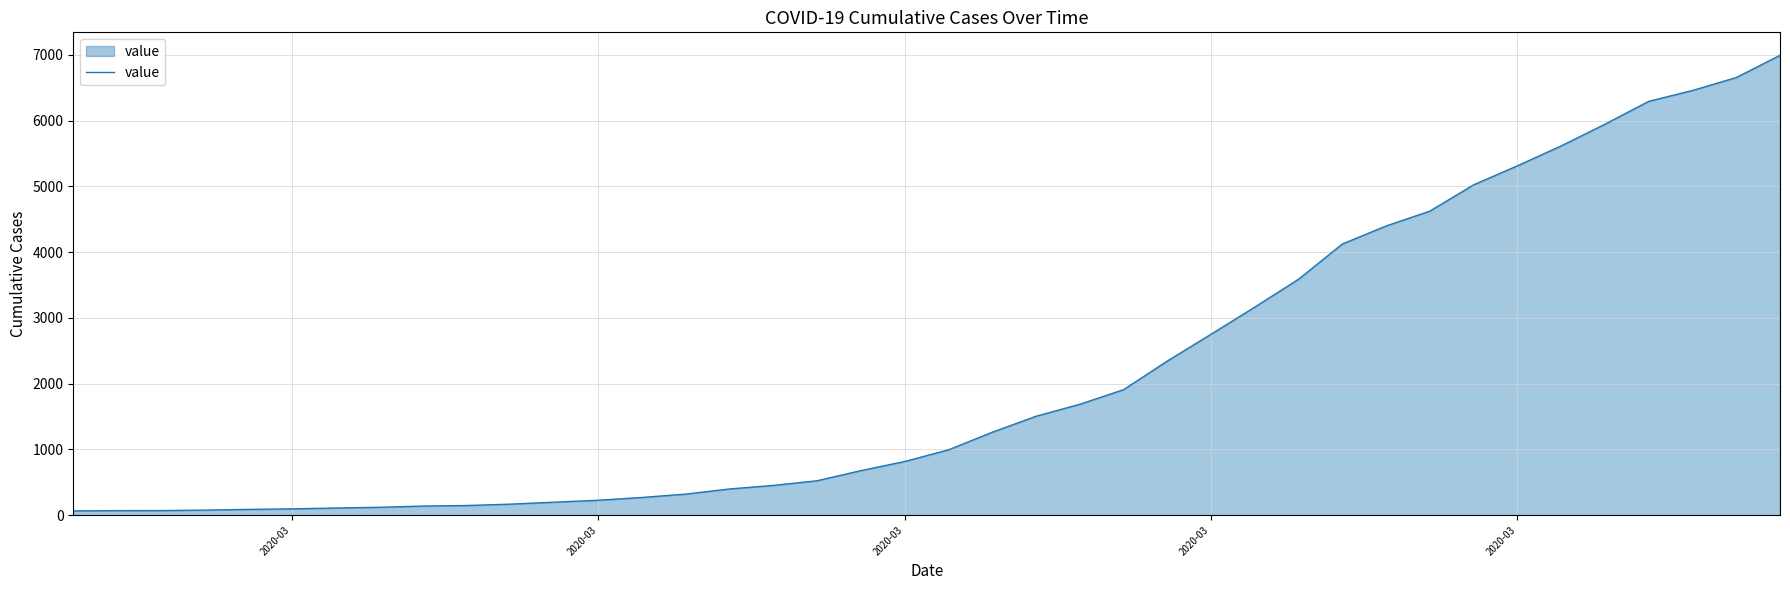

What is the greatest value displayed?

6995